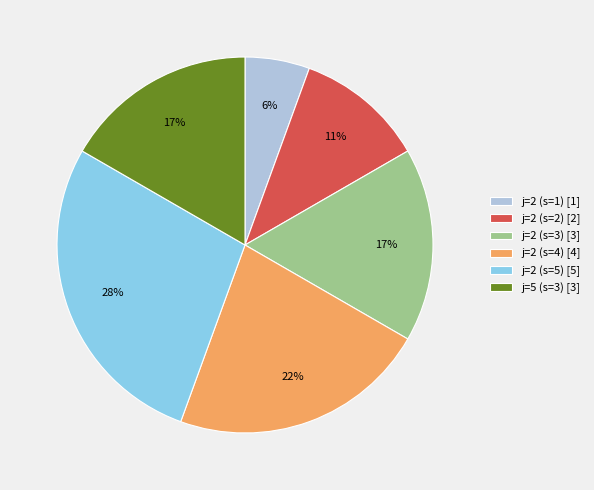

To the nearest percent, what is the average slice percentage?

17%